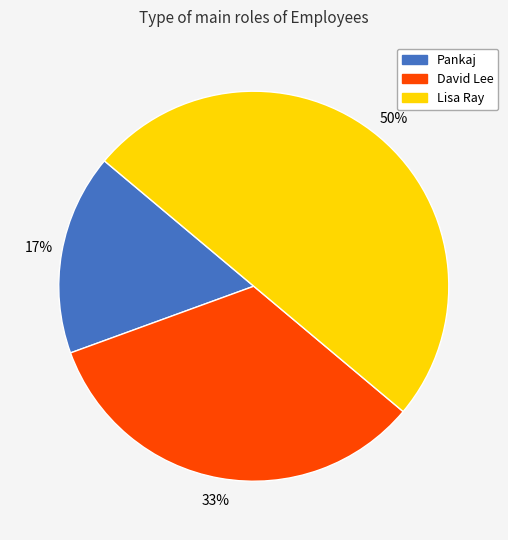

What percentage is the Lisa Ray slice, to the nearest percent?

50%